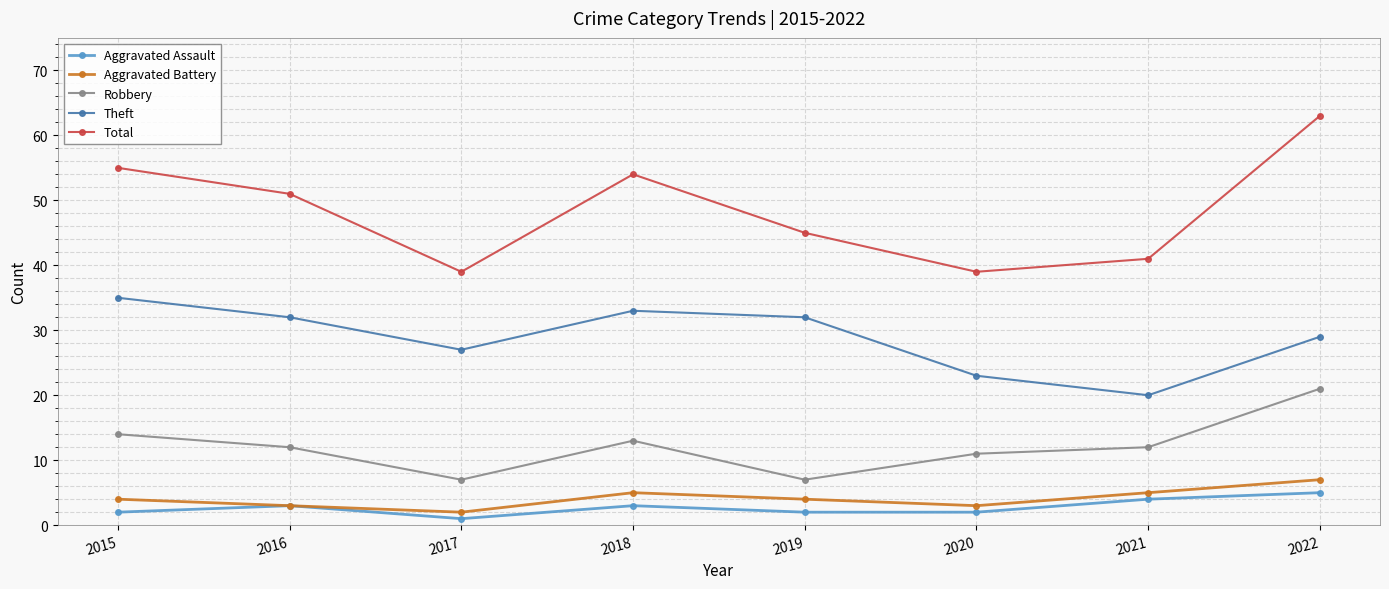

At which category is the sum across all series the highest?

2022